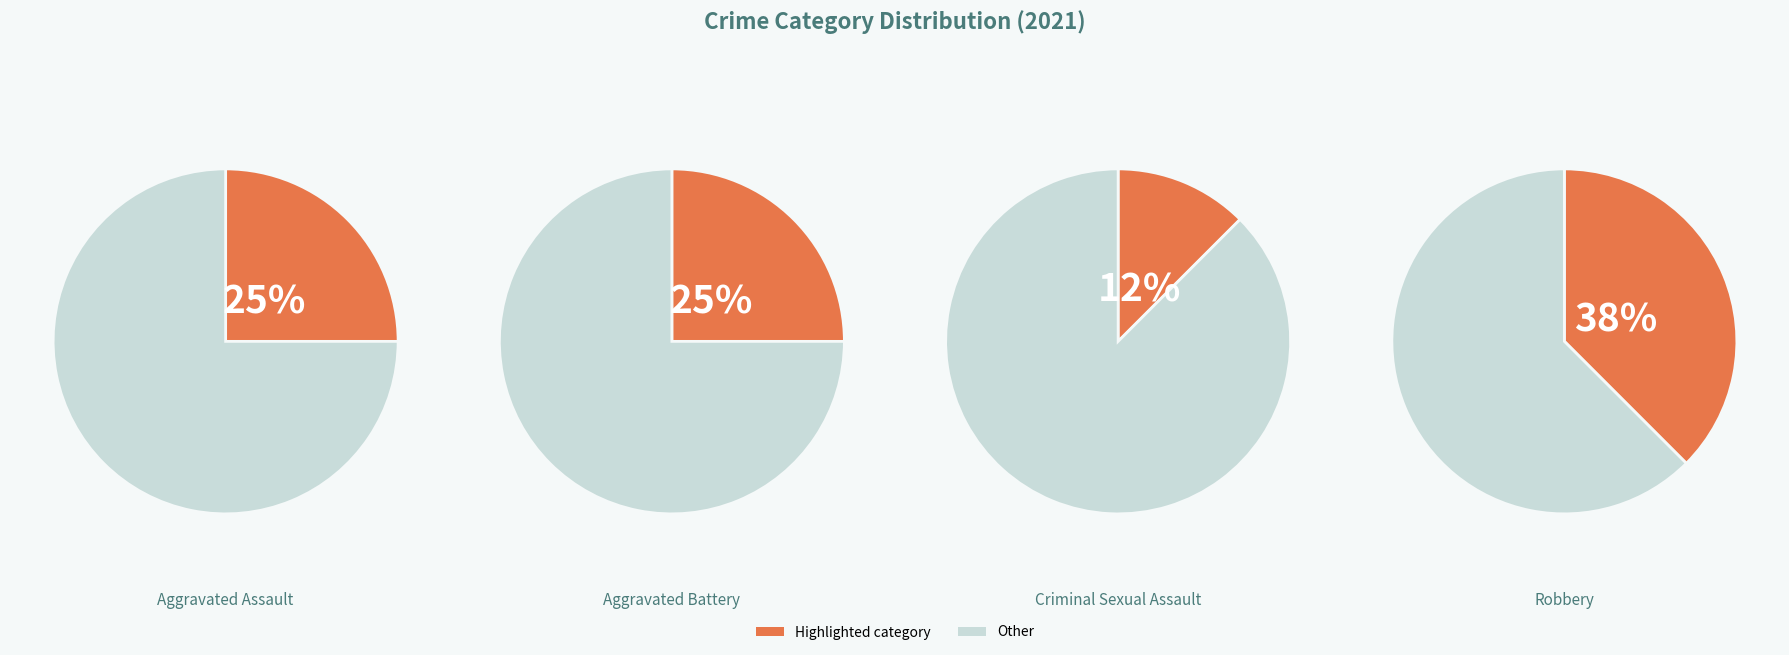

What is the largest slice in the pie chart?

Robbery